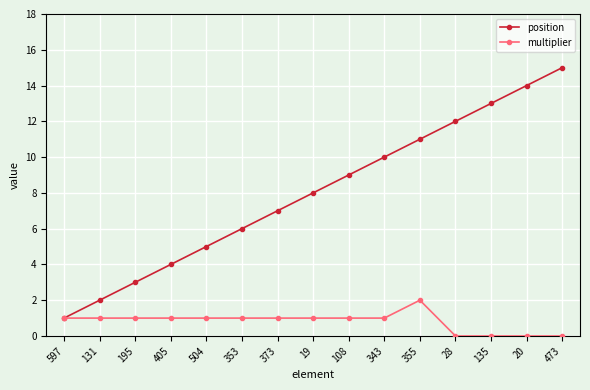

What is the difference between the maximum and minimum values in the multiplier series?

2